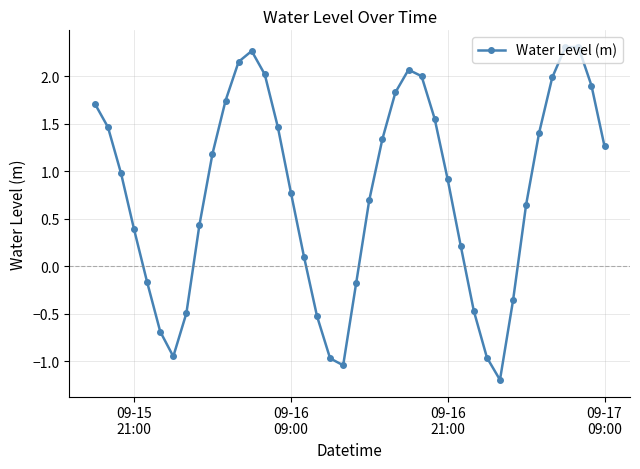

What is the greatest value displayed?

2.3